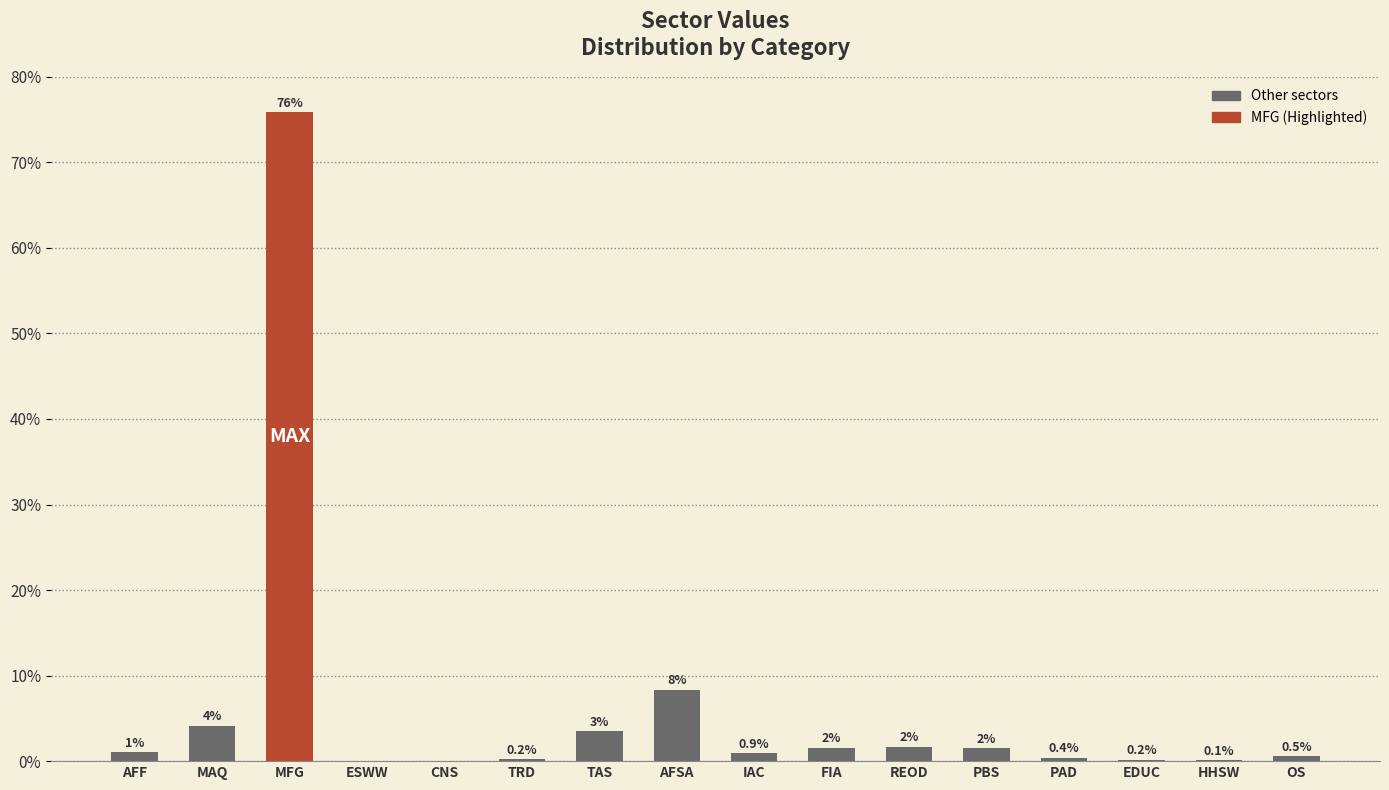

At which category does the chart reach its peak across all series?

MFG